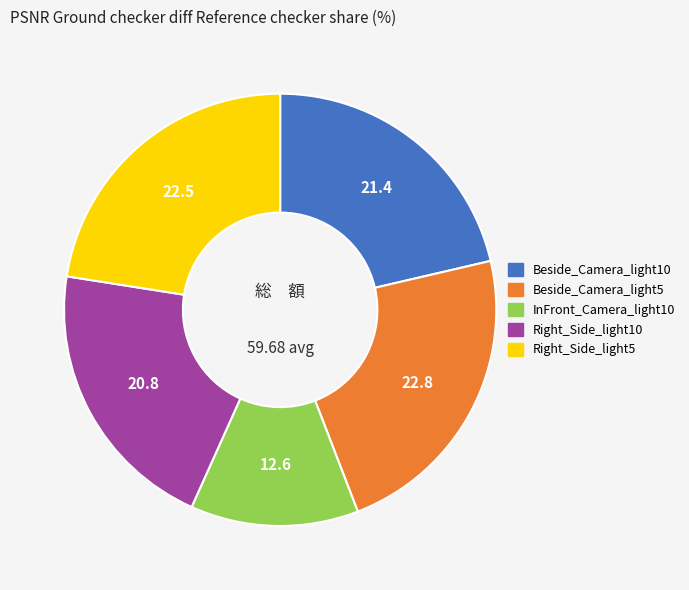

Does Beside_Camera_light5 account for over 50% of the chart?

No